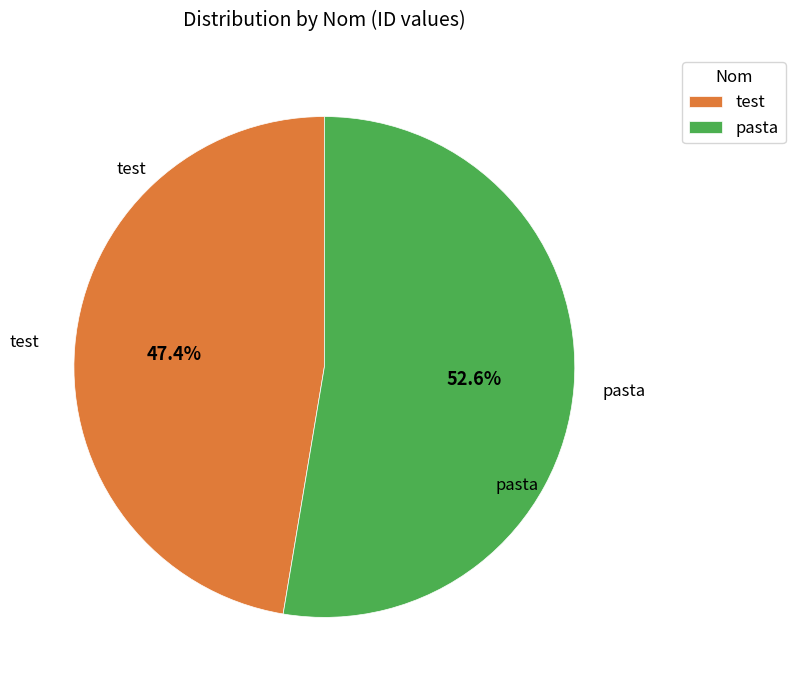

True or false: pasta accounts for 53% of the total.

True